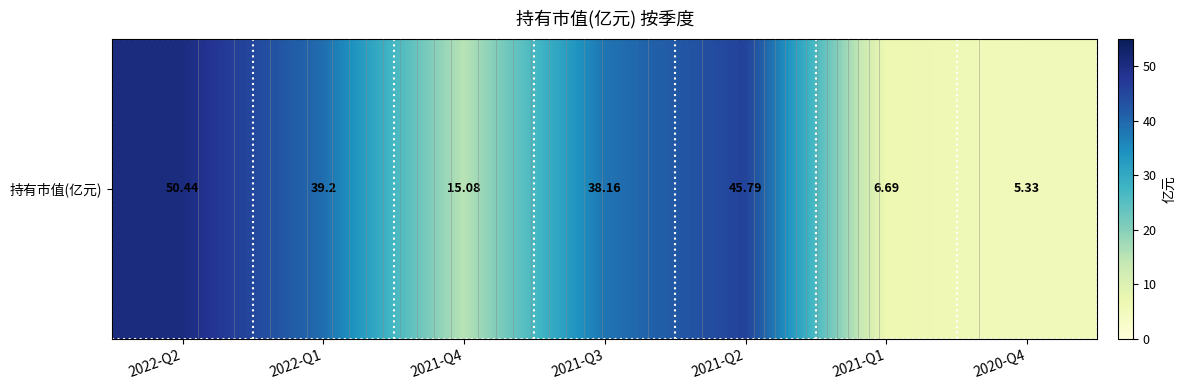

Is it true that the value at 2021-Q4 is 15.1?

True